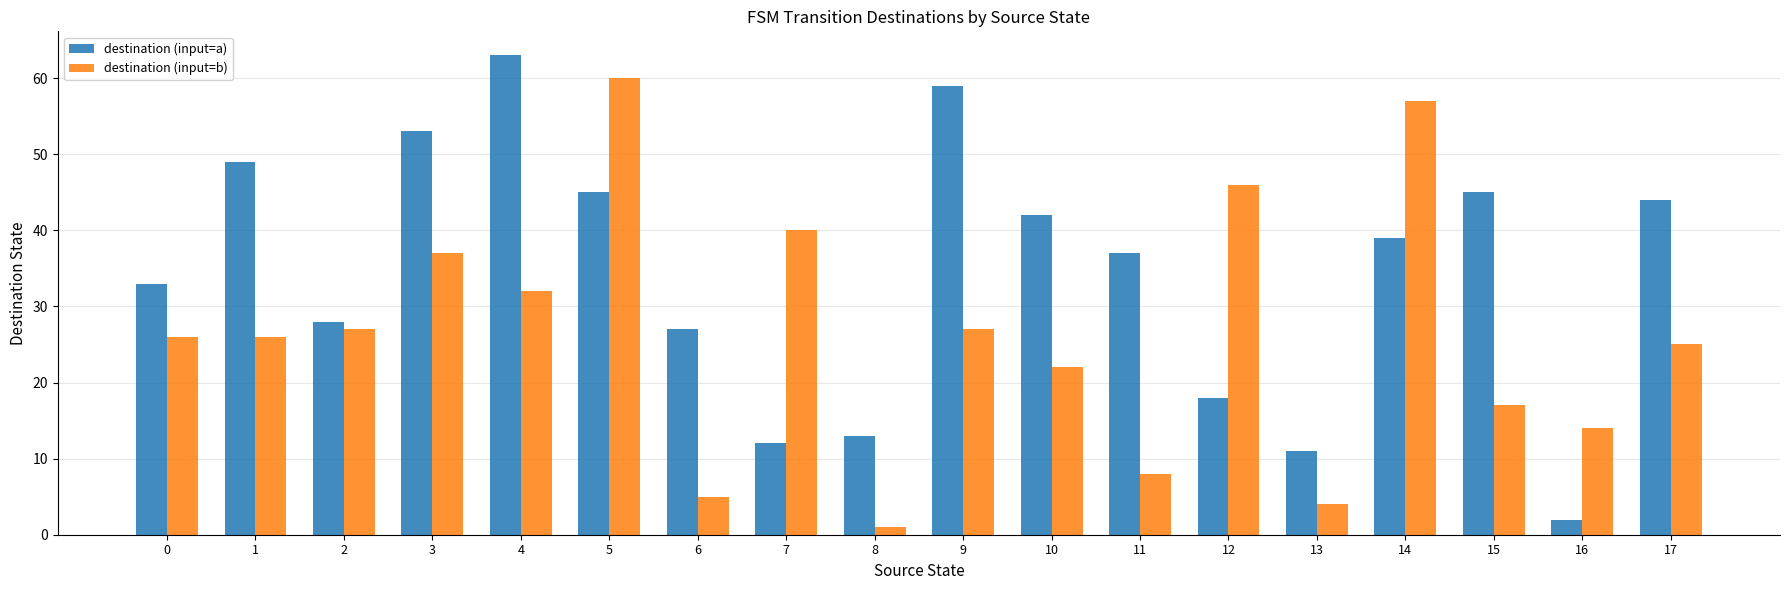

How many data points in destination (input=a) are less than 39?

9